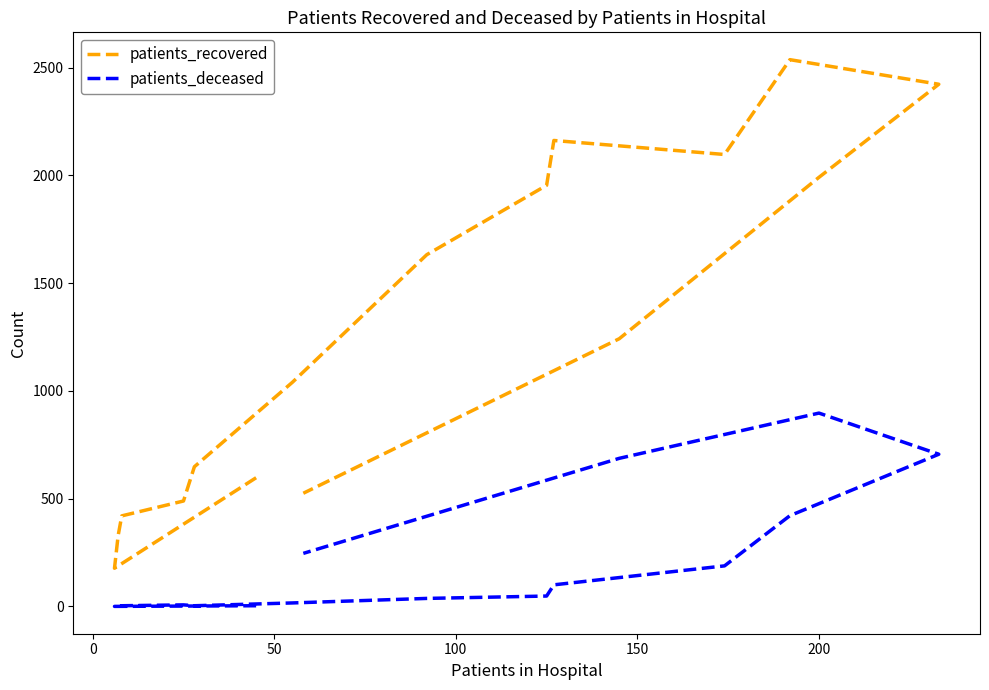

True or false: patients_deceased and patients_recovered intersect in this chart.

False